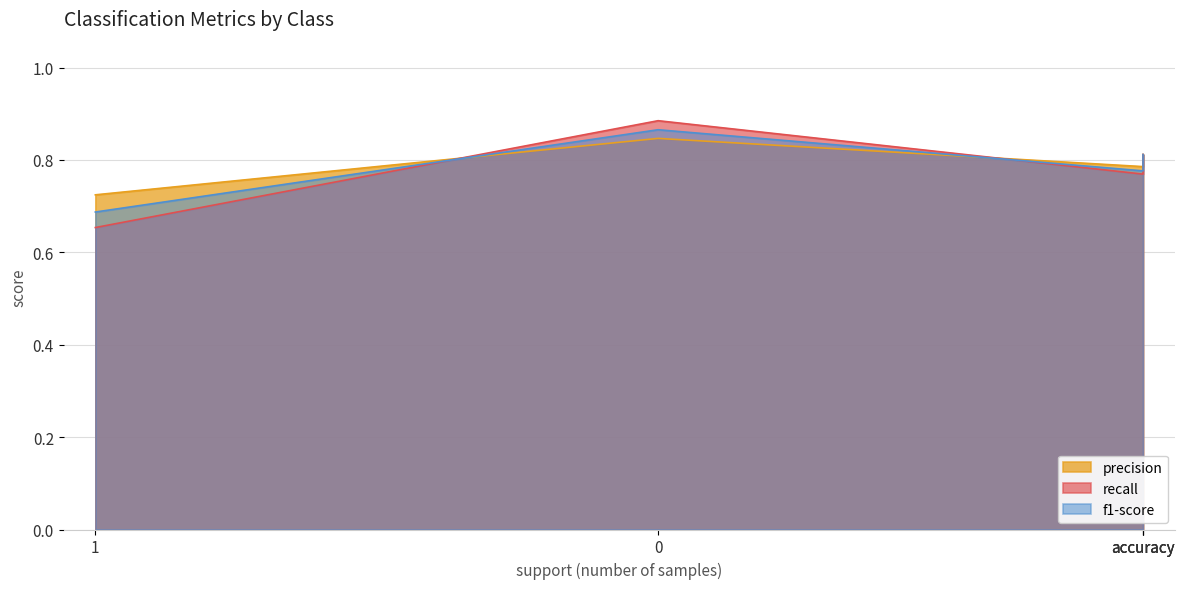

What is the difference between the maximum and minimum values in the f1-score series?

0.2